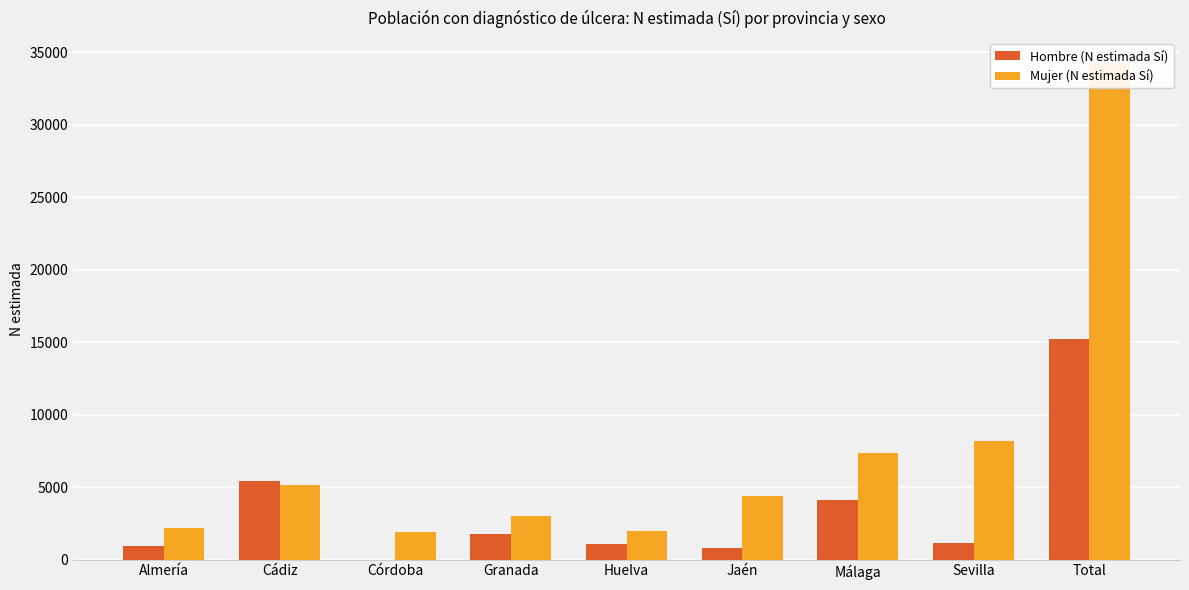

What is the approximate value of Hombre (N estimada Sí) at Jaén?

807